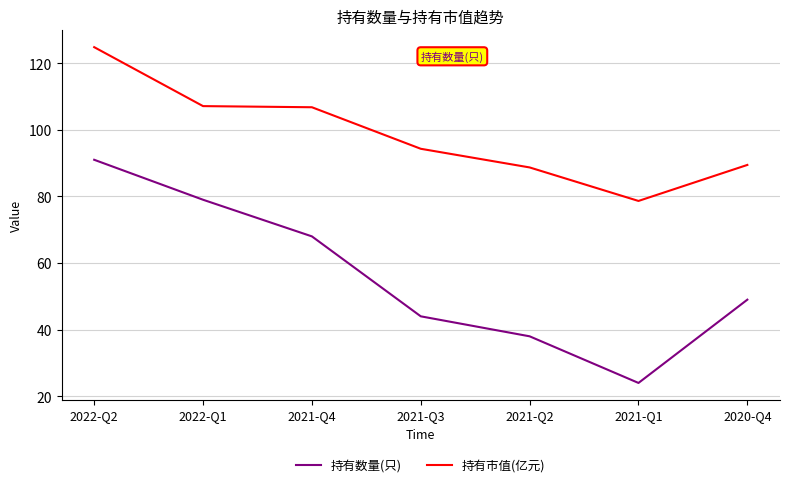

What position from the left is 2021-Q1?

6